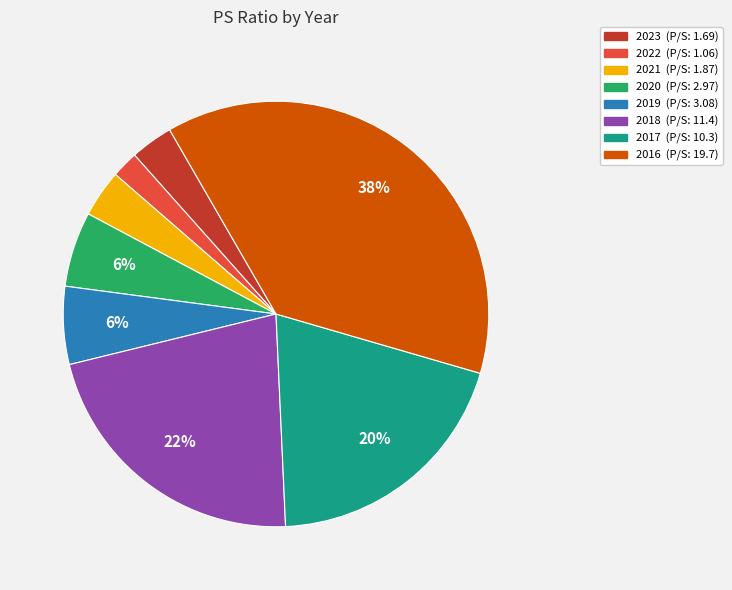

True or false: 2021 accounts for 16% of the total.

False